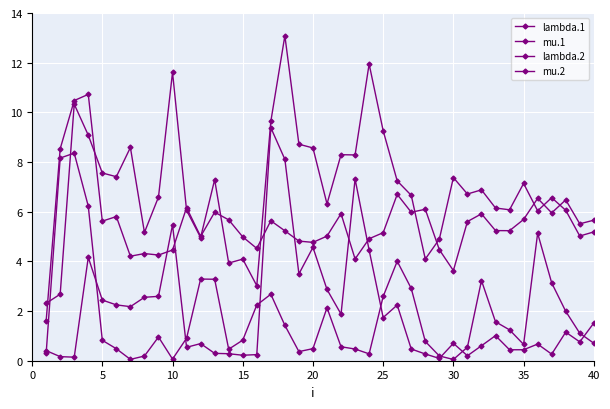

True or false: mu.2 has more than 0 points higher than both neighbors.

True